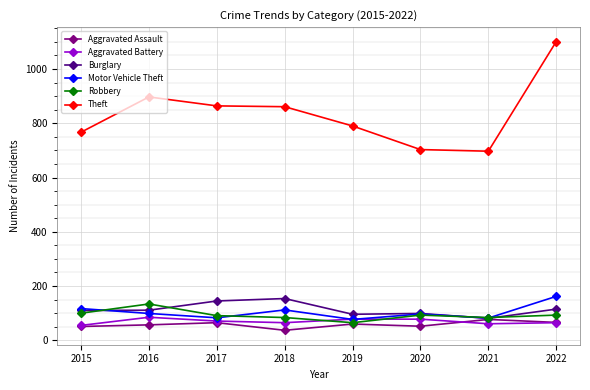

Where does the Aggravated Battery series first go above 71?

2016